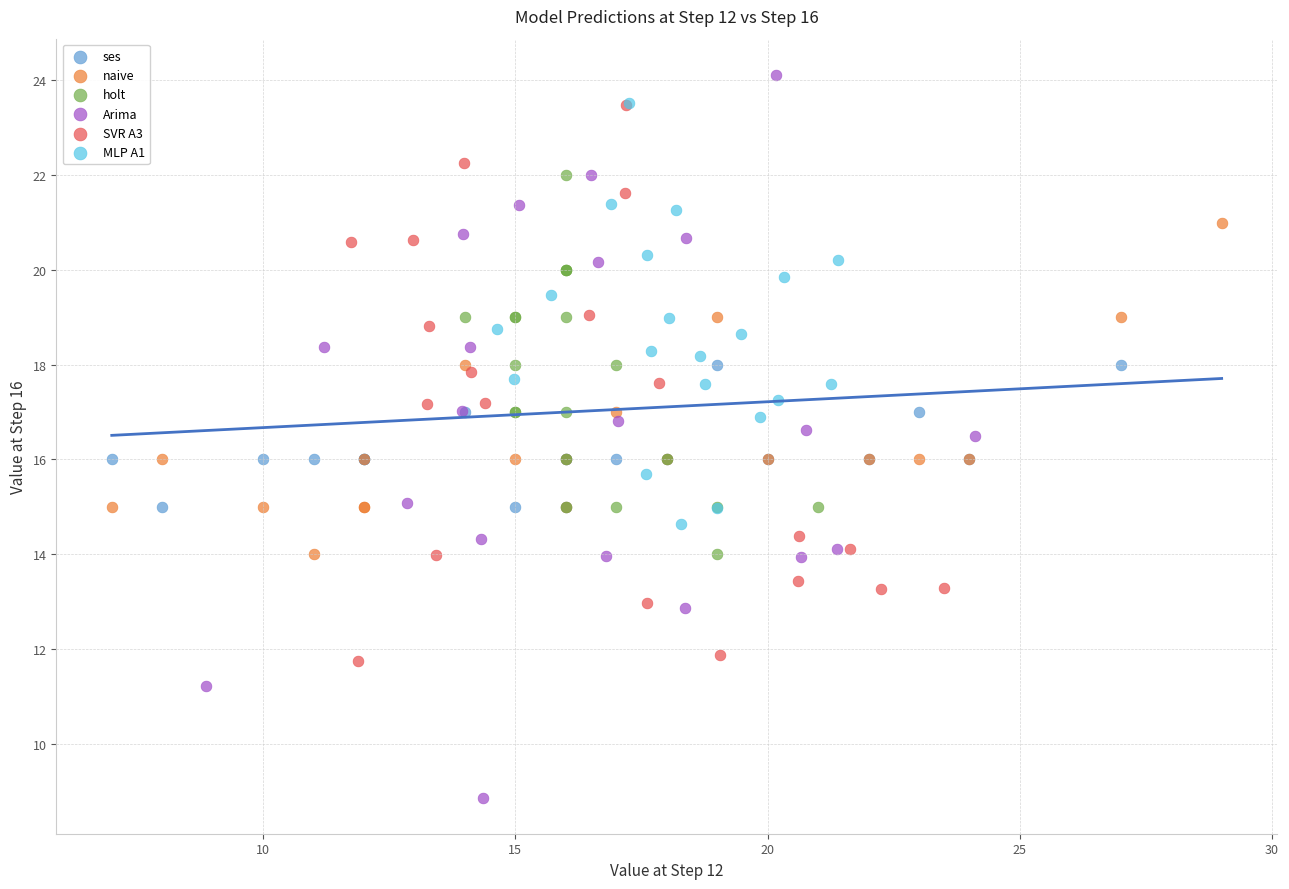

Which series has the widest spread of Y values?

Arima